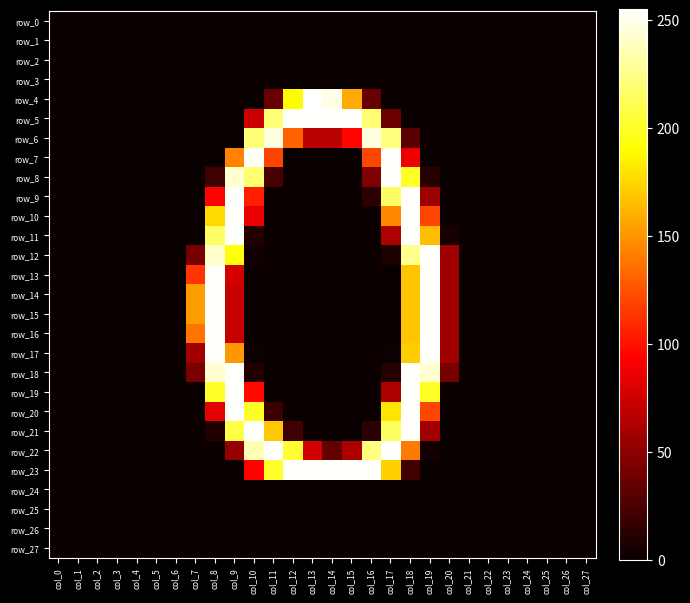

Rank the series at col_22 from highest to lowest value.

row_0, row_1, row_2, row_3, row_4, row_5, row_6, row_7, row_8, row_9, row_10, row_11, row_12, row_13, row_14, row_15, row_16, row_17, row_18, row_19, row_20, row_21, row_22, row_23, row_24, row_25, row_26, row_27